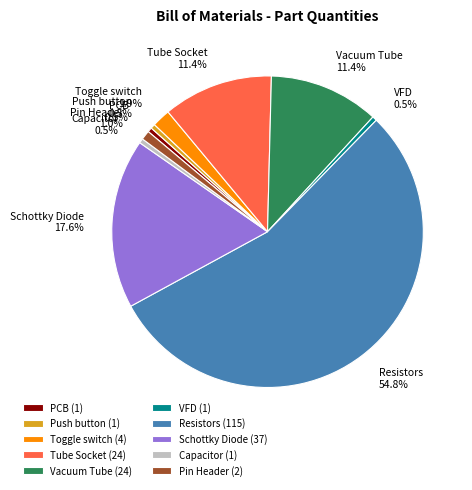

What percentage do Schottky Diode and Capacitor together represent?

18.1%